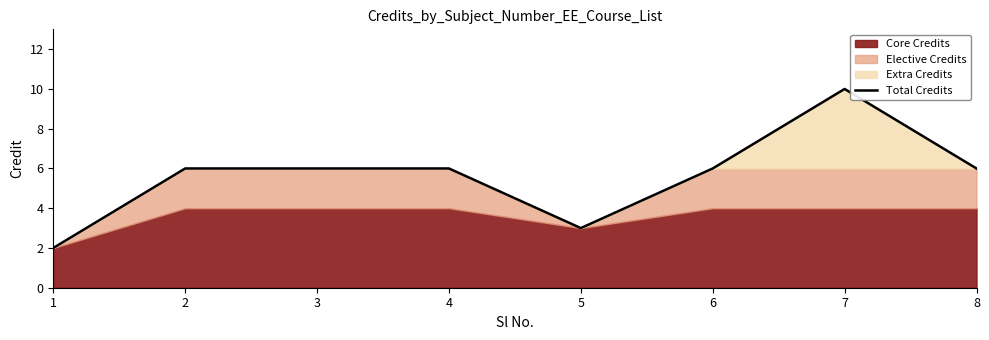

Is it true that the value at 3 is 8?

False